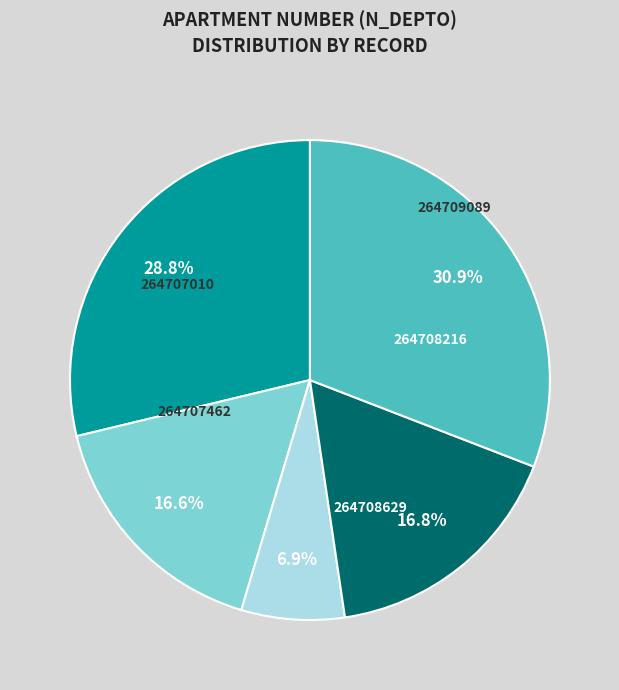

Is there a majority slice in this chart?

No